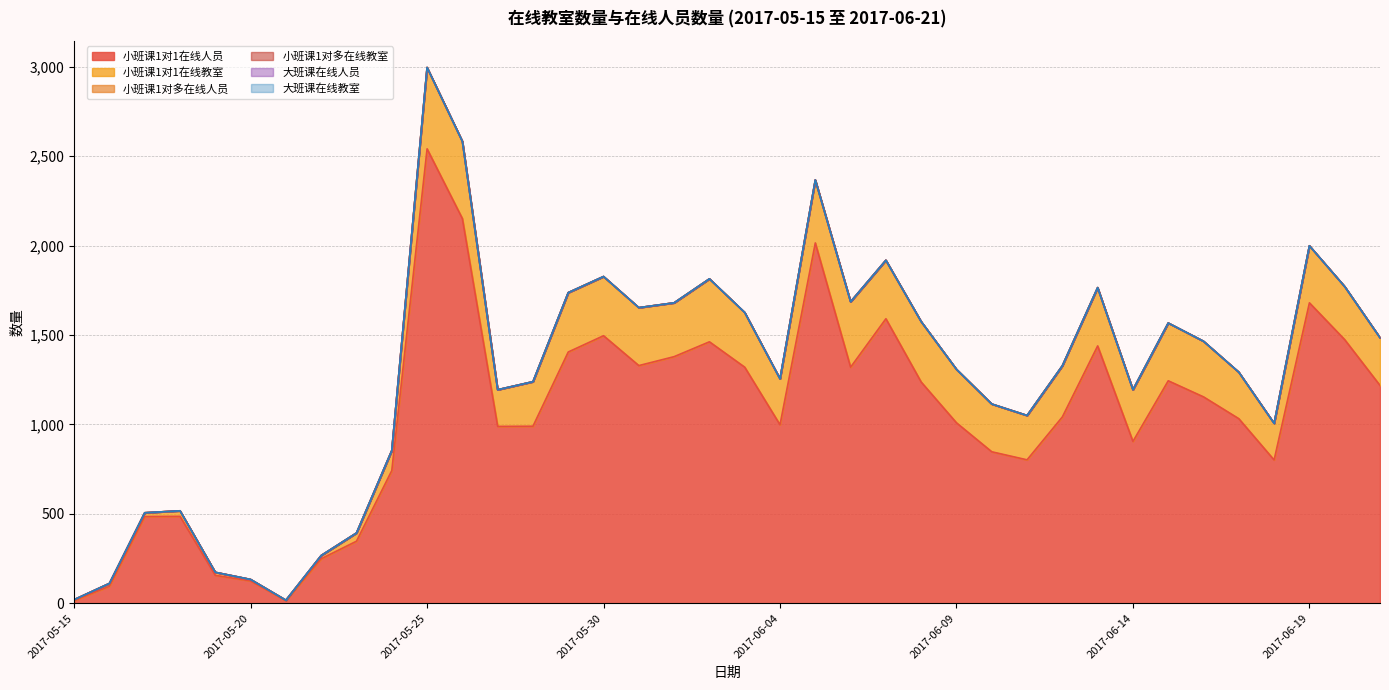

At how many categories does at least one series exceed 2235?

1